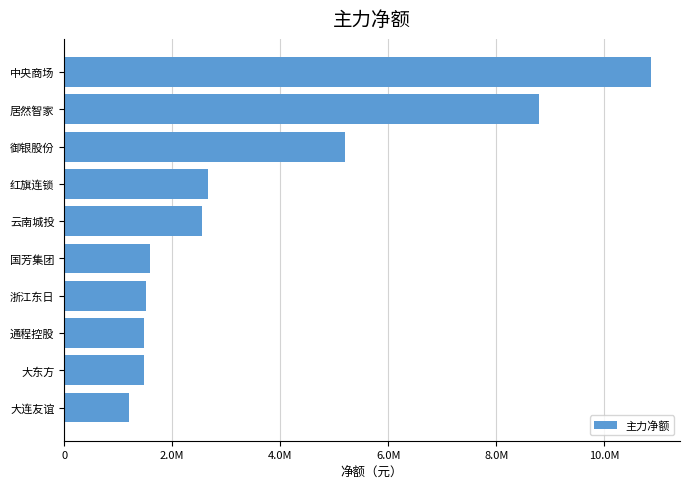

Does the chart contain any negative values?

No